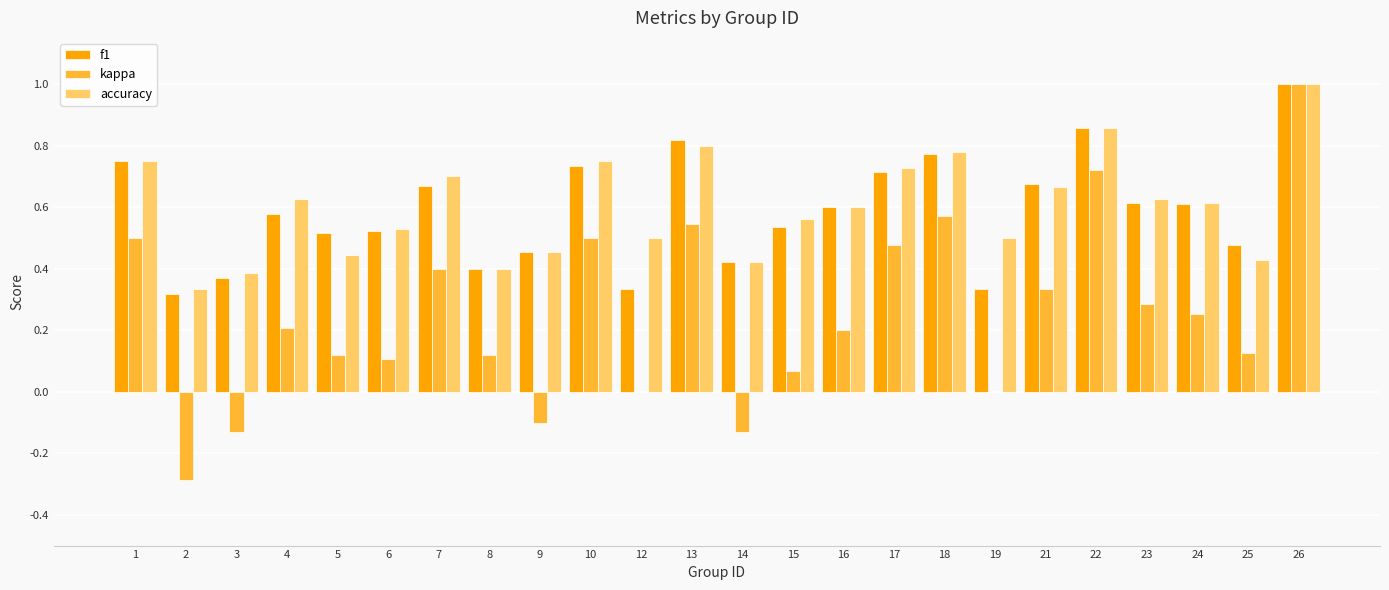

What is the sum of all kappa values?

5.9